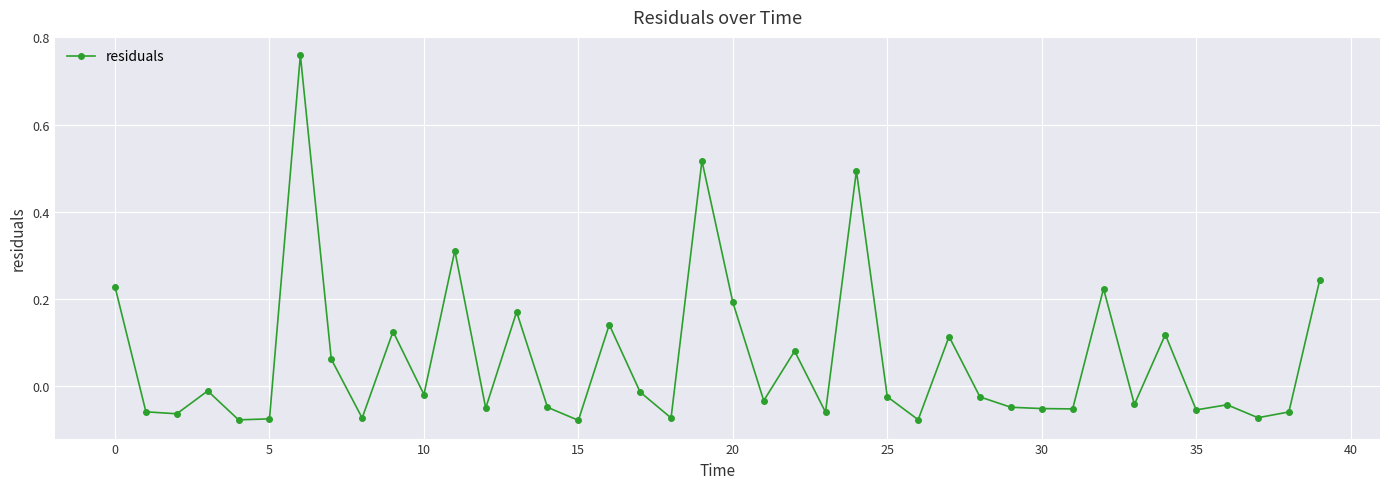

How many values are below zero?

25